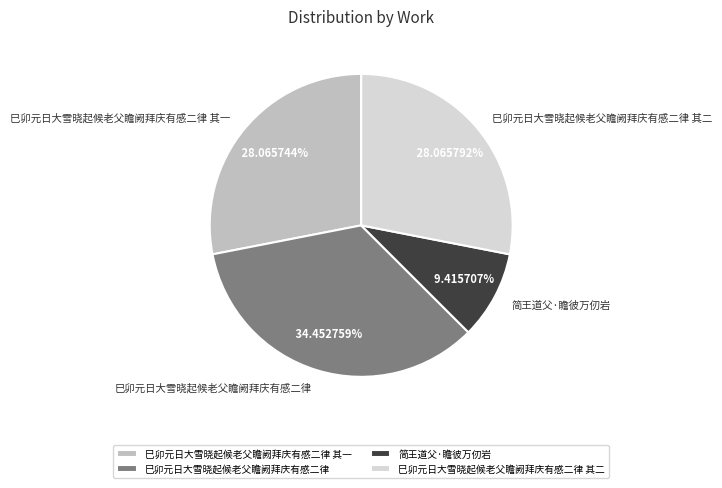

Does any single category account for the majority?

No